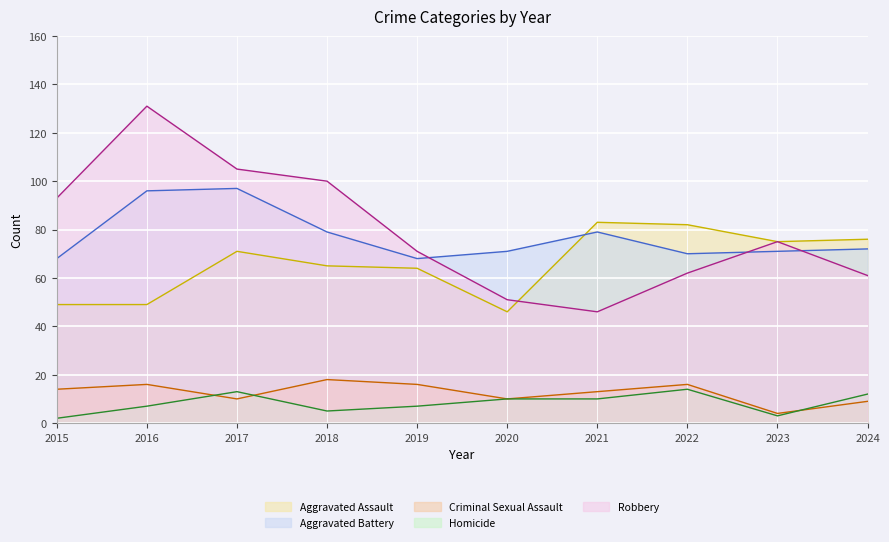

Between 2015 and 2020, which series saw the biggest shift?

Robbery